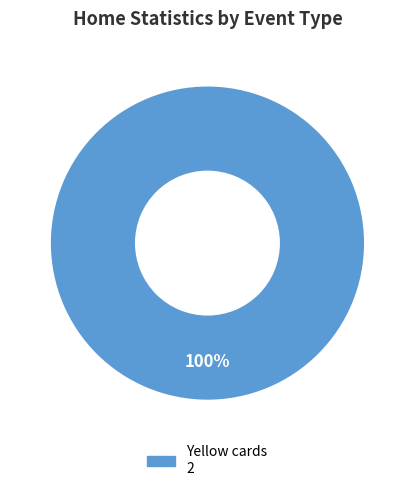

Is there a majority slice in this chart?

Yes